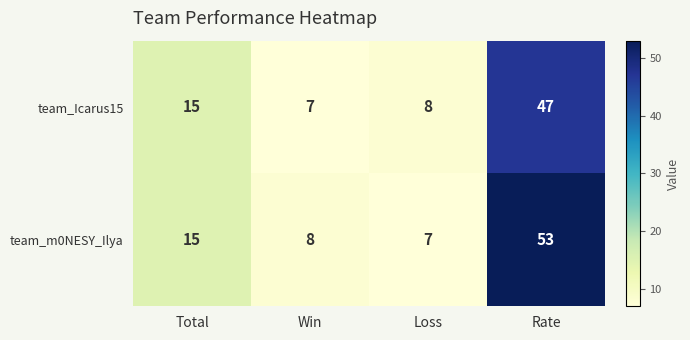

Reading right to left, extract all data points from this chart.

team_Icarus15: 47	8	7	15
team_m0NESY_Ilya: 53	7	8	15